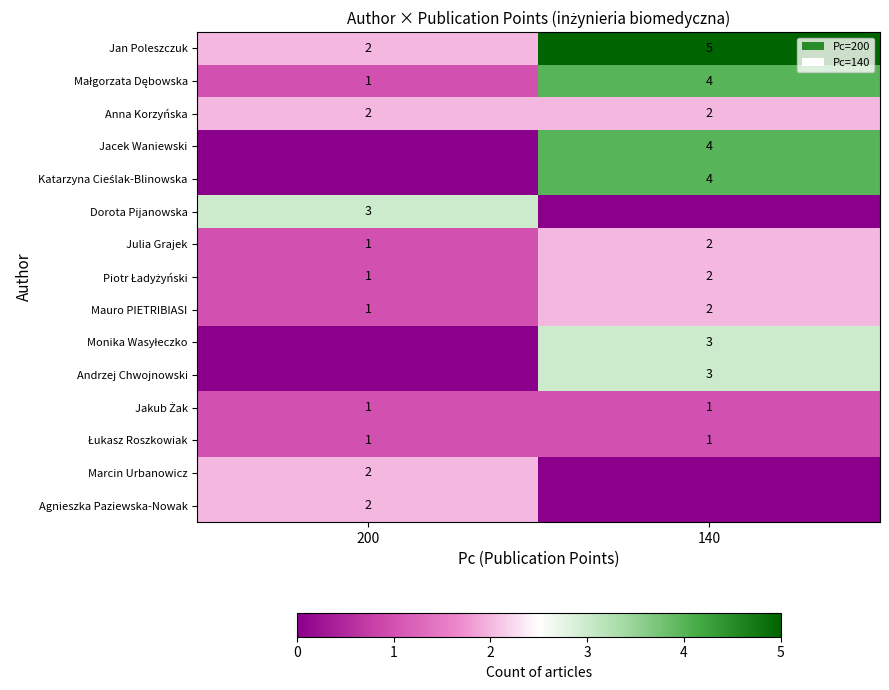

What is the sum of the Julia Grajek values at 200 and 140?

3